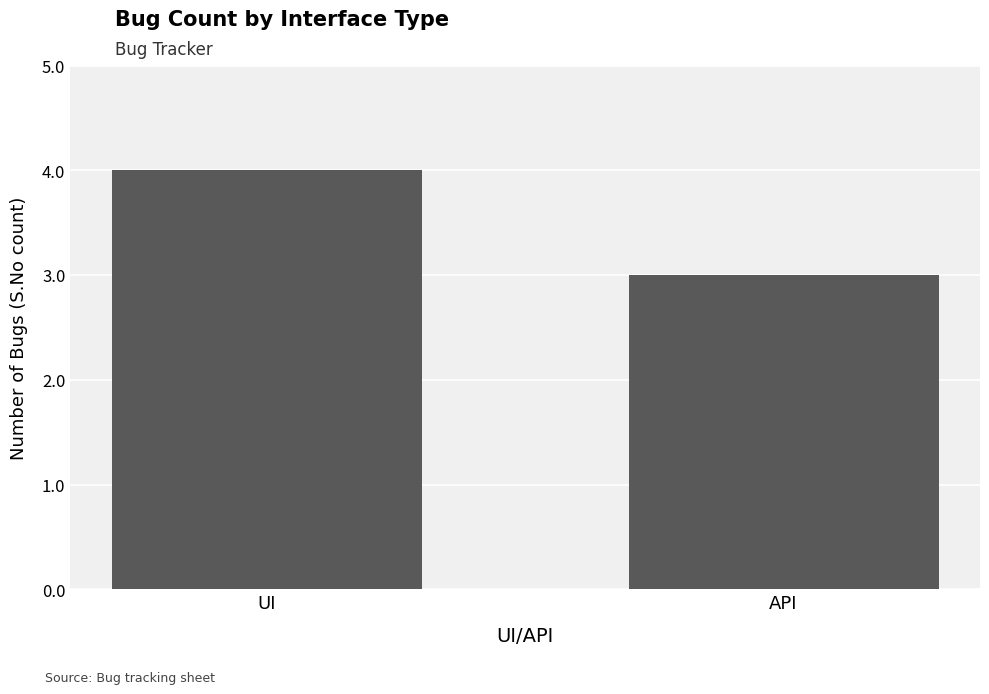

How many values are between 3 and 4?

2